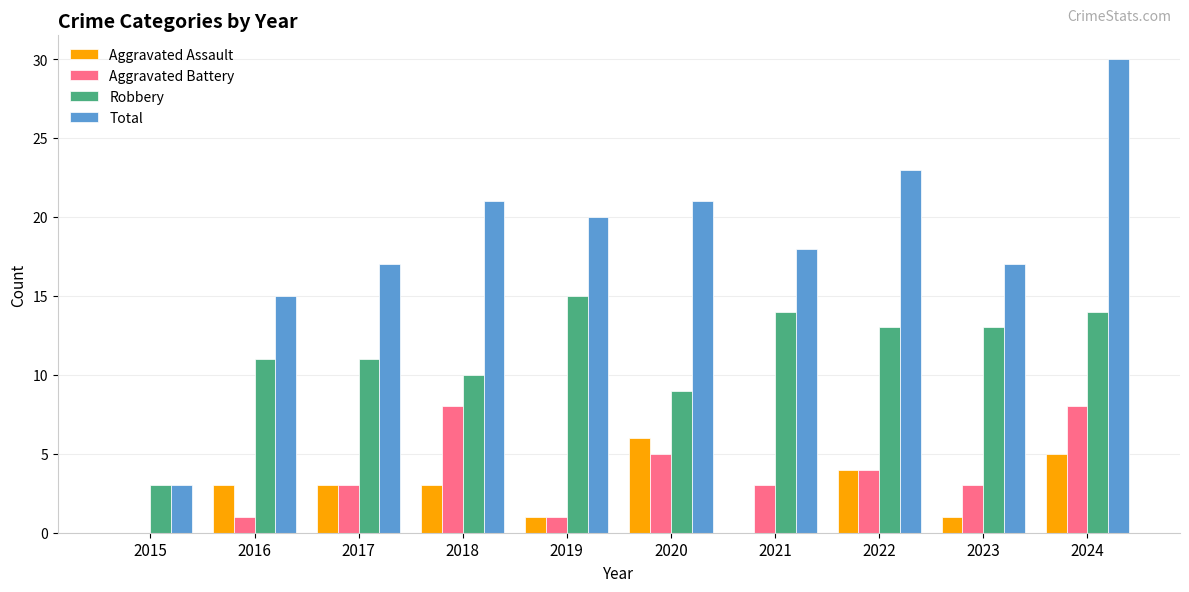

What is the sum of the Total values at 2015 and 2022?

26